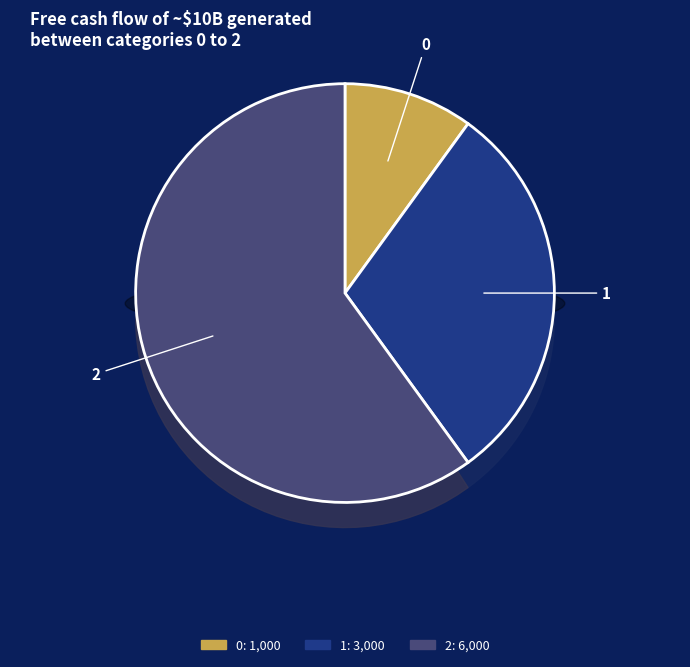

What percentage is the 0 slice, to the nearest percent?

10%